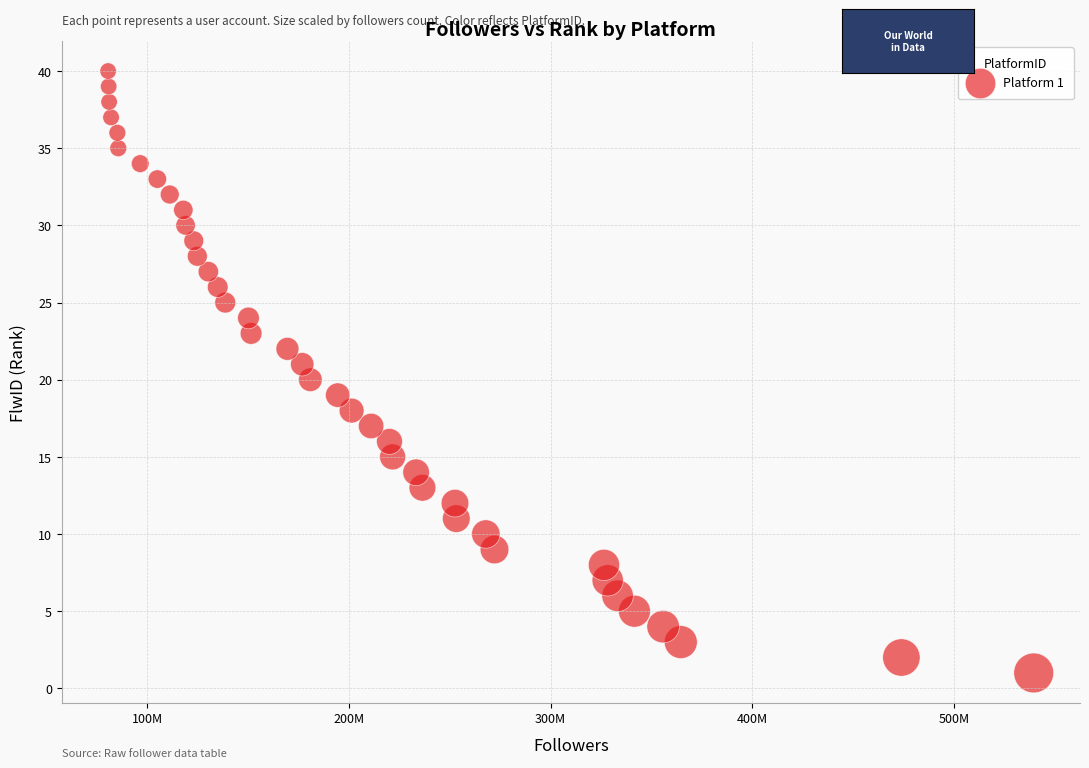

What is the range of X values (max minus min)?

458723219